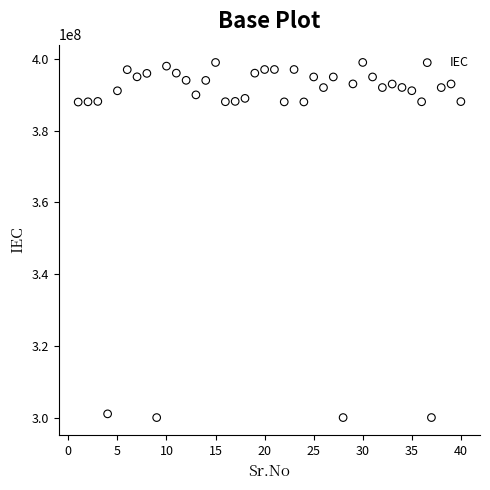

What is the range of X values (max minus min)?

39